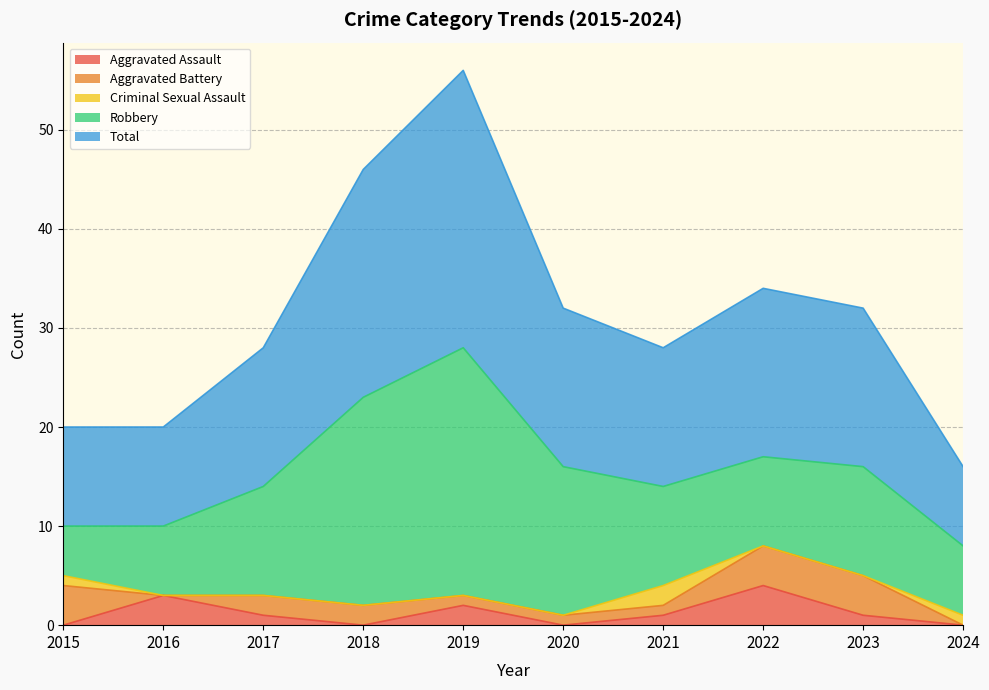

Which has a higher value, 2021 or 2019?

2019